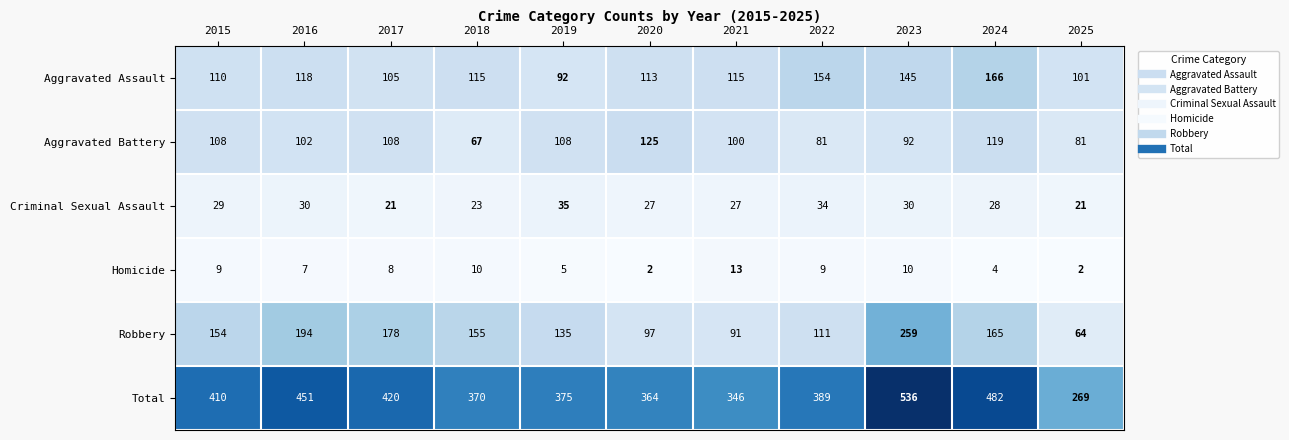

The Criminal Sexual Assault series shows 45 at 2024. True or false?

False